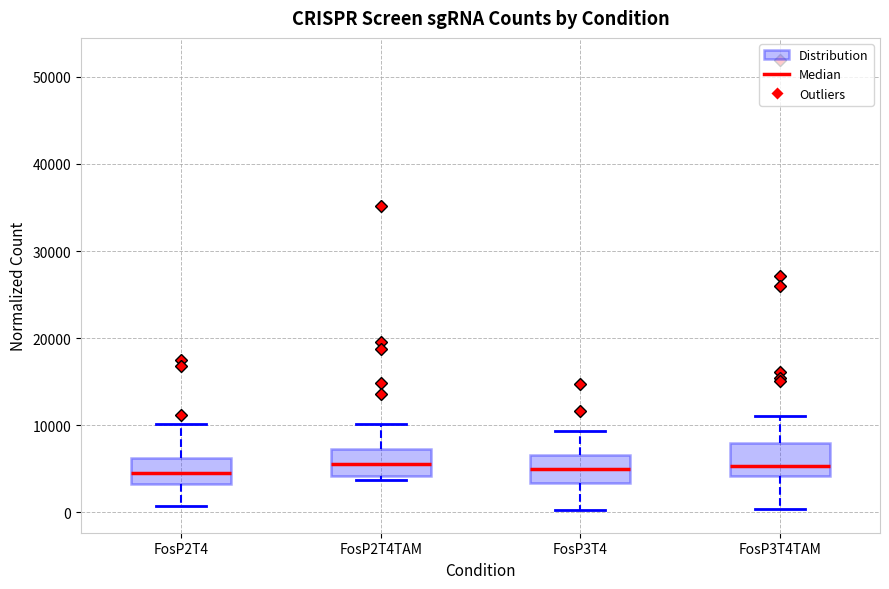

Reading left to right, read every box against the y-axis: the position of its median line, the range the box covers, and the ends of its whiskers. The values are not printed on the chart, so give them approximately, as read against the axis.

FosP2T4: median 5000, box 3000 to 6000, whiskers 1000 to 10000
FosP2T4TAM: median 6000, box 4000 to 7000, whiskers 4000 (just below the box's lower edge) to 10000
FosP3T4: median 5000, box 3000 to 7000, whiskers 0 to 9000
FosP3T4TAM: median 5000, box 4000 to 8000, whiskers 0 to 11000